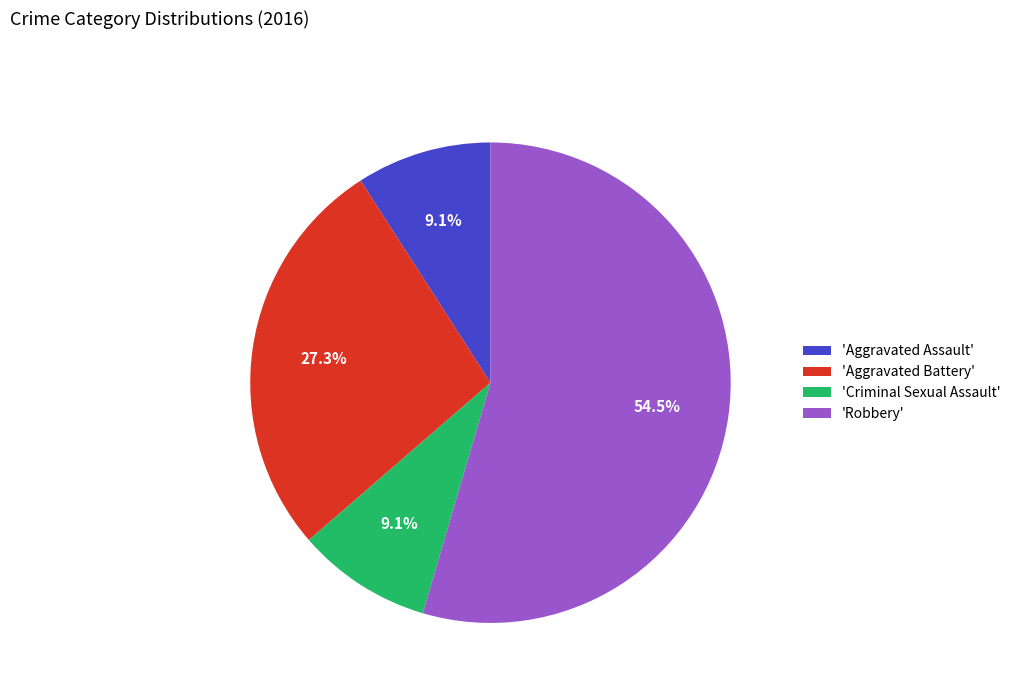

Approximately how many times larger is the value at 'Aggravated Assault' compared to 'Criminal Sexual Assault'?

1.0